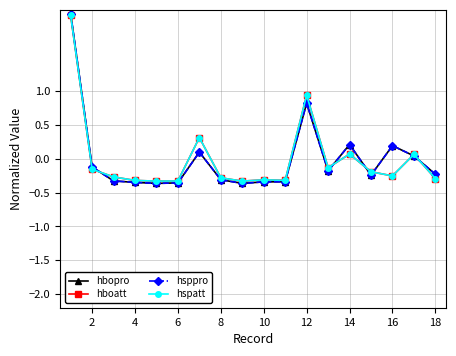

How many data points in hspatt are above 0?

5